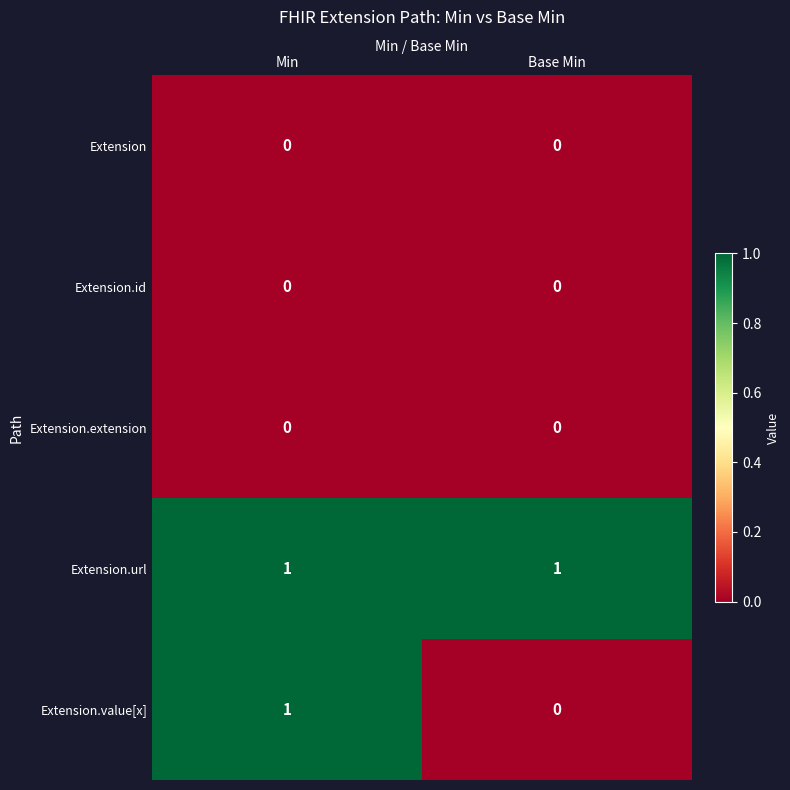

At which category is the sum across all series the highest?

Min